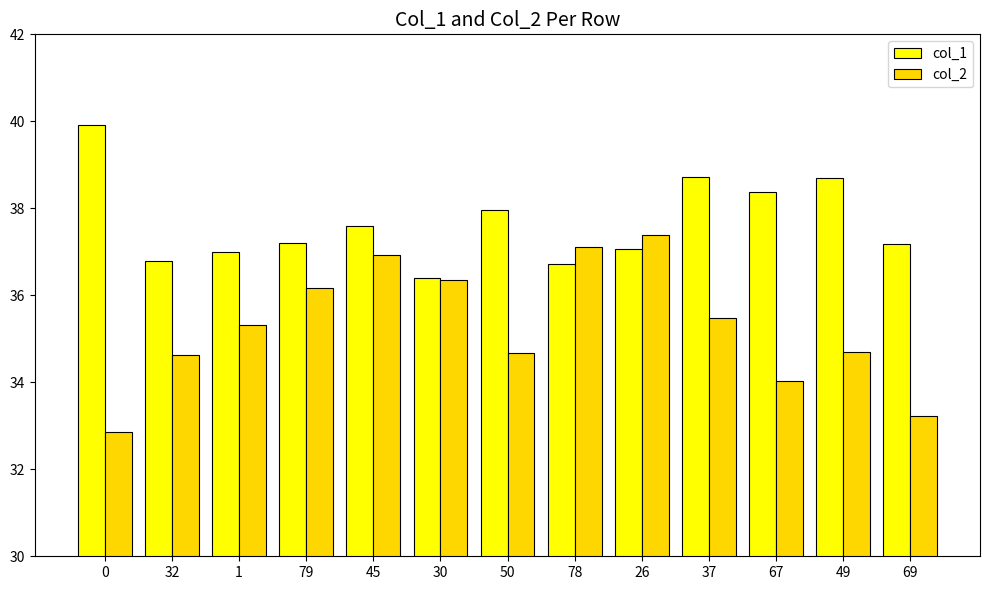

Is it true that col_1 equals 36.8 at 32?

True